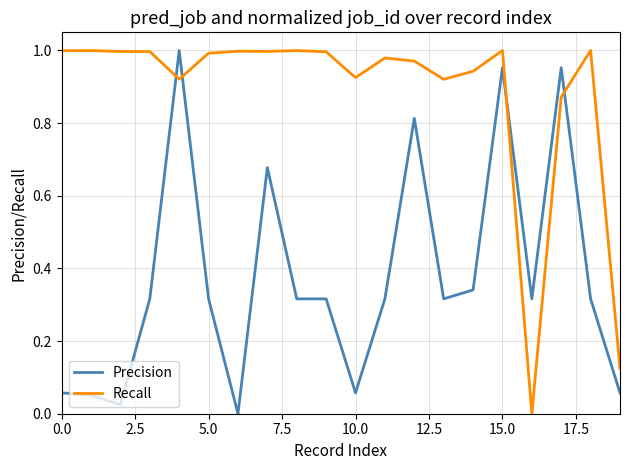

At how many categories does at least one series exceed 0?

20